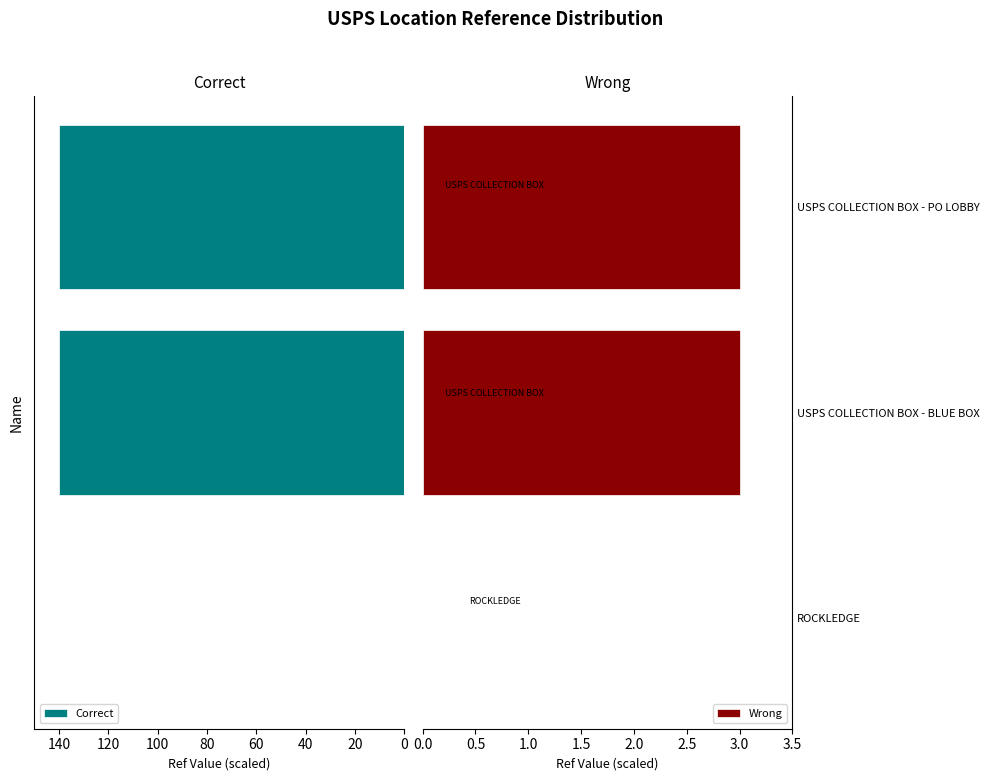

What is the sum of all Correct values?

280.1